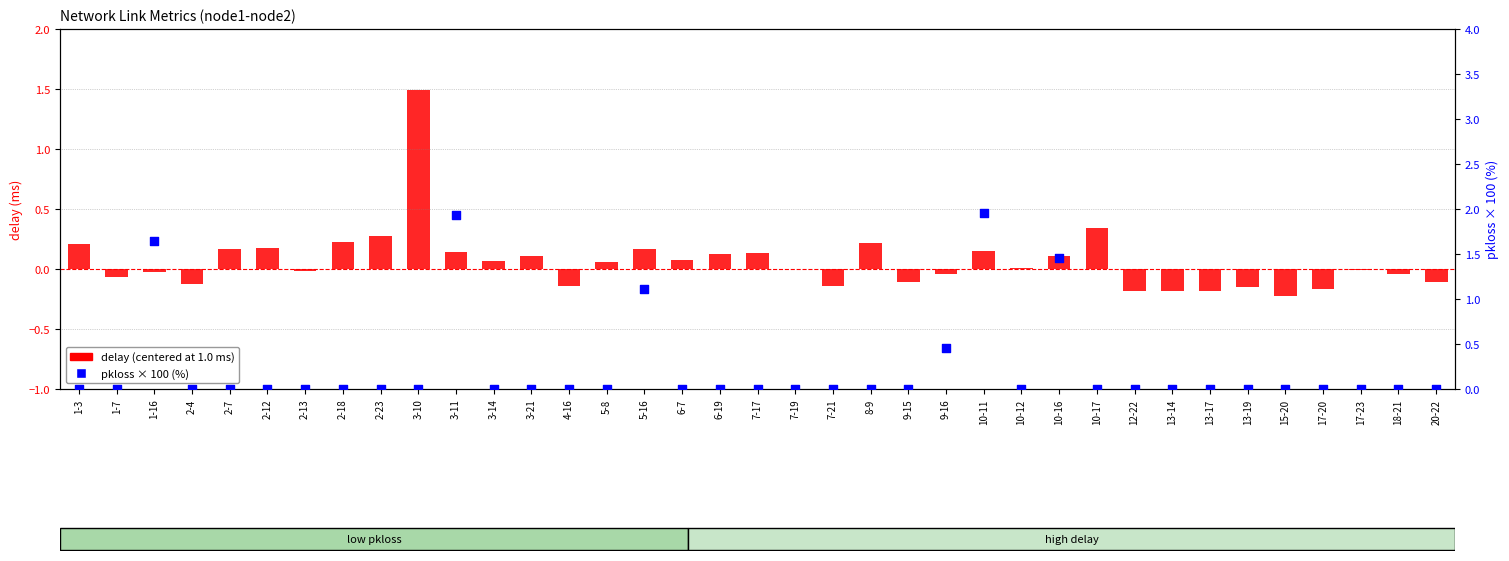

At how many categories does at least one series exceed 1?

6